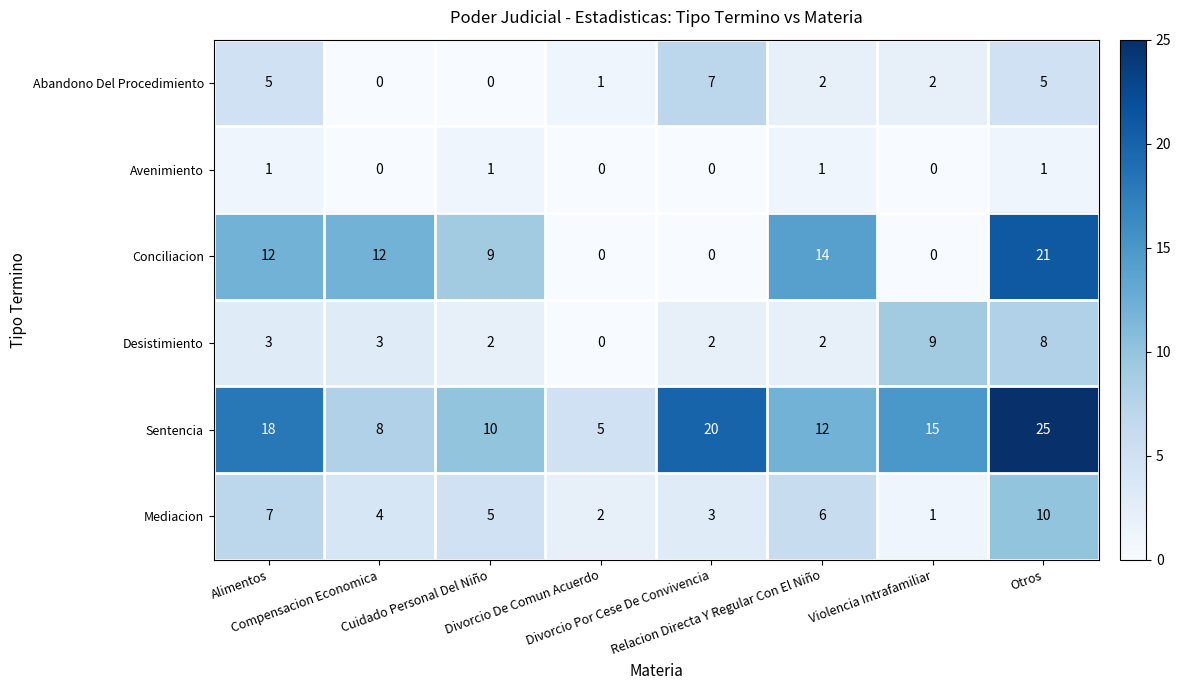

List the series in order of their peak value, lowest first.

Avenimiento, Abandono Del Procedimiento, Desistimiento, Mediacion, Conciliacion, Sentencia